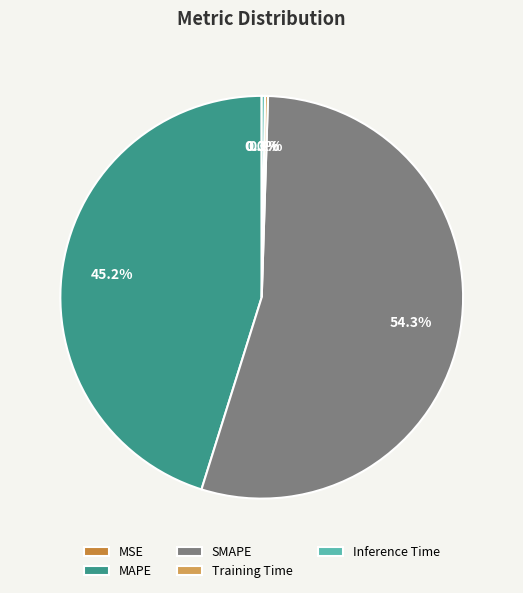

Which slice is the largest?

SMAPE